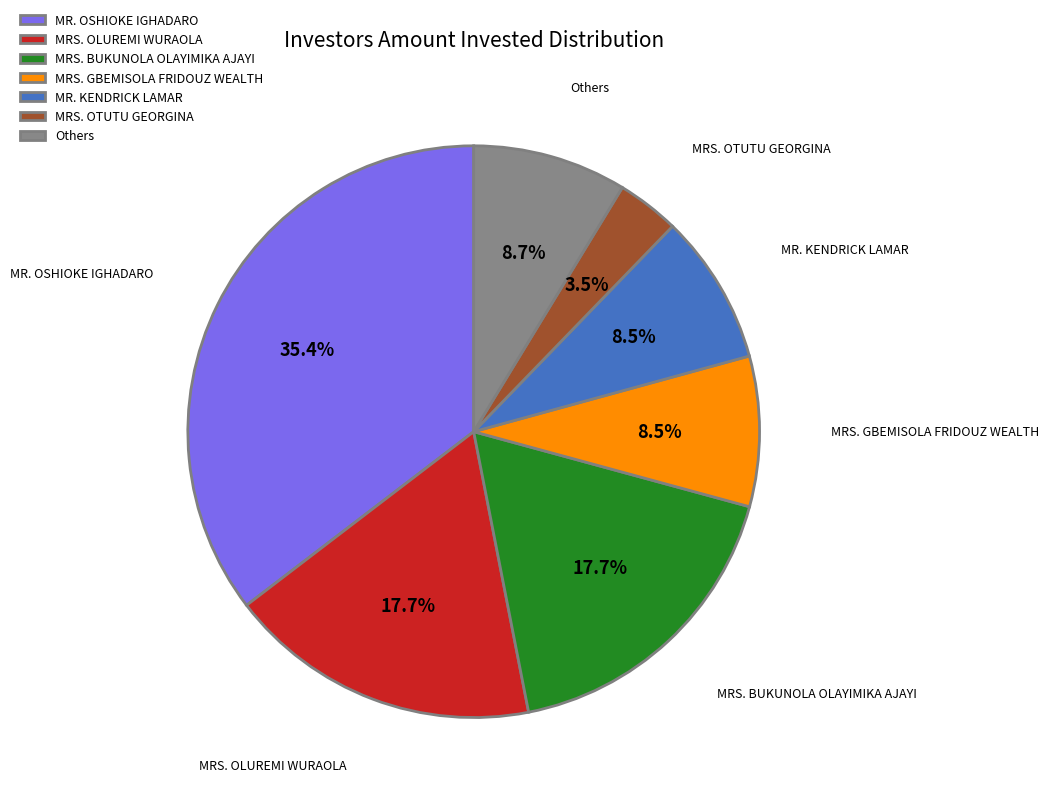

Count the number of slices in the pie.

7